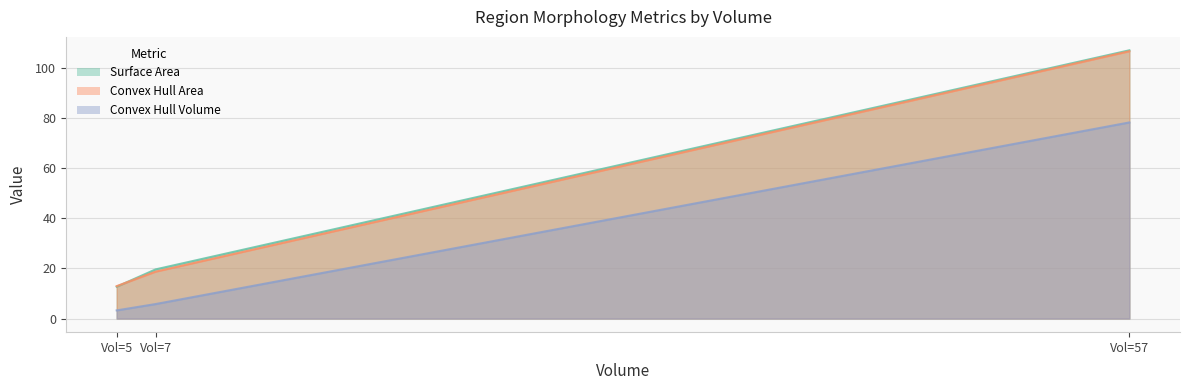

At which category does the chart reach its peak across all series?

Vol=57